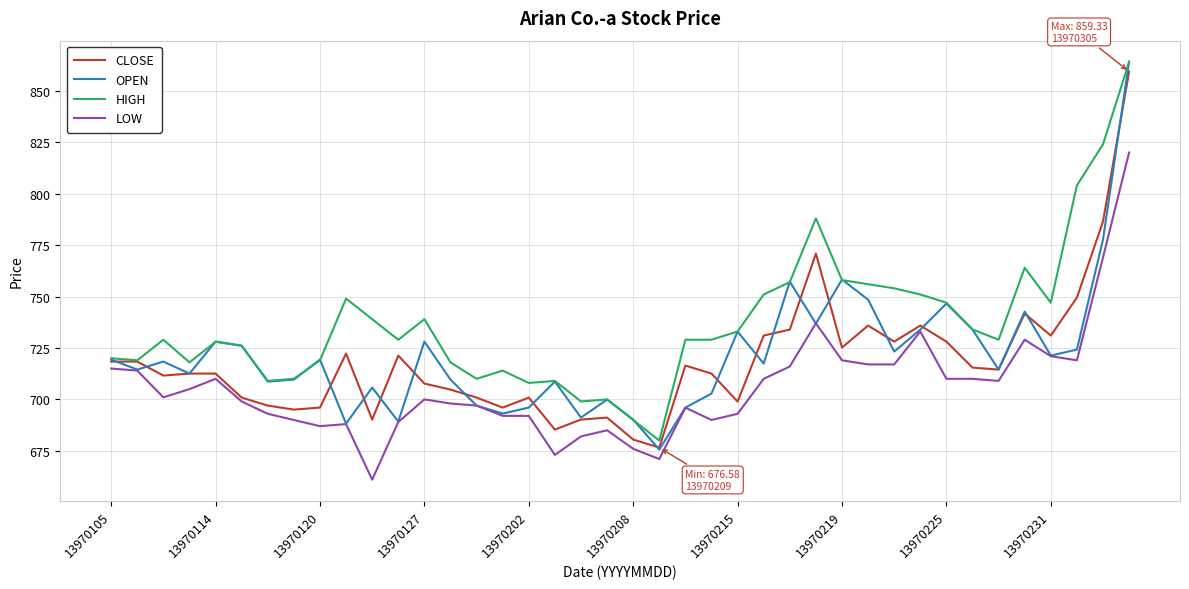

Which series has the largest total across all categories?

HIGH